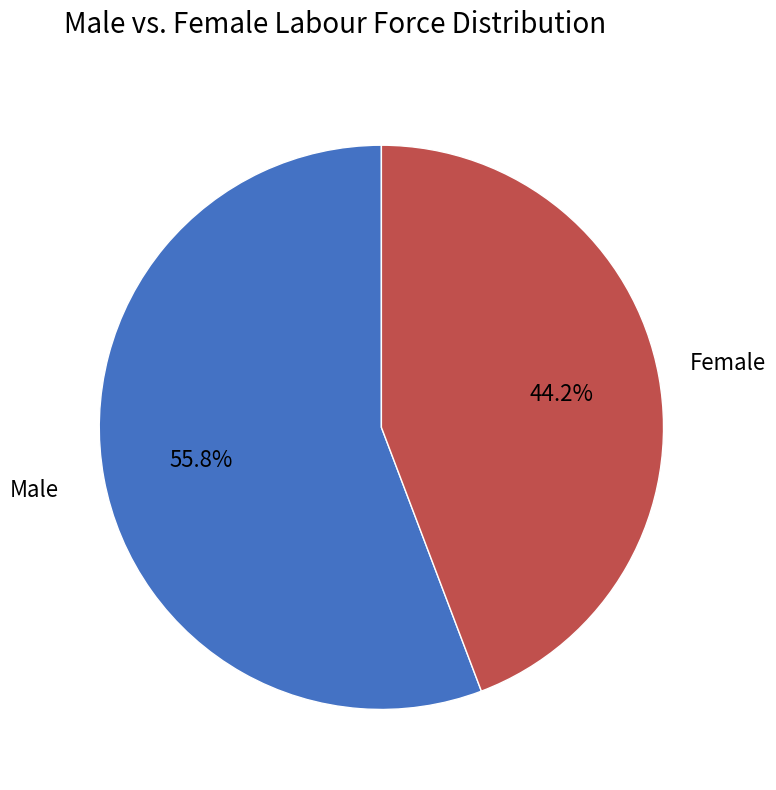

Is there any slice that represents more than half of the pie?

Yes